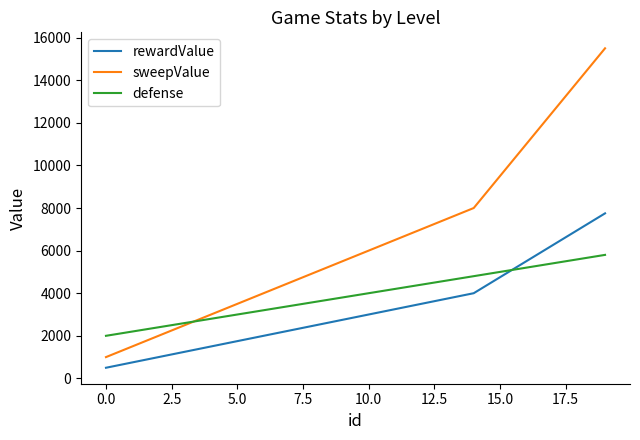

Reading left to right, list all the values displayed in this chart.

rewardValue: 500	750	1000	1250	1500	1750	2000	2250	2500	2750	3000	3250	3500	3750	4000	4750	5500	6250	7000	7750
sweepValue: 1000	1500	2000	2500	3000	3500	4000	4500	5000	5500	6000	6500	7000	7500	8000	9500	11000	12500	14000	15500
defense: 2000	2200	2400	2600	2800	3000	3200	3400	3600	3800	4000	4200	4400	4600	4800	5000	5200	5400	5600	5800